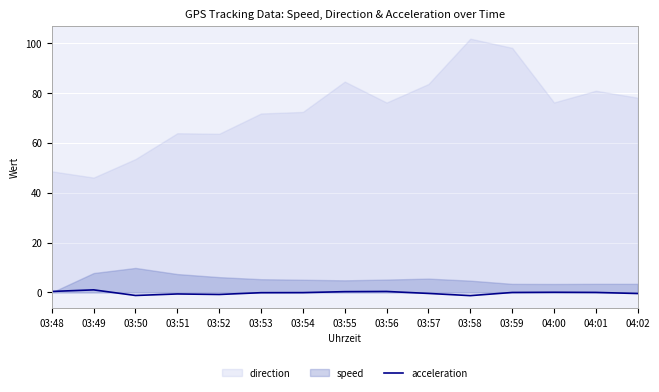

Where is the data nearest to the value 0?

04:01